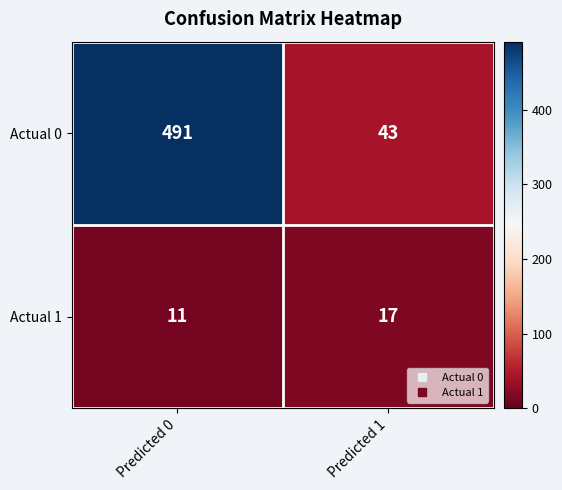

What is the difference between the Actual 1 values at Predicted 0 and Predicted 1?

6